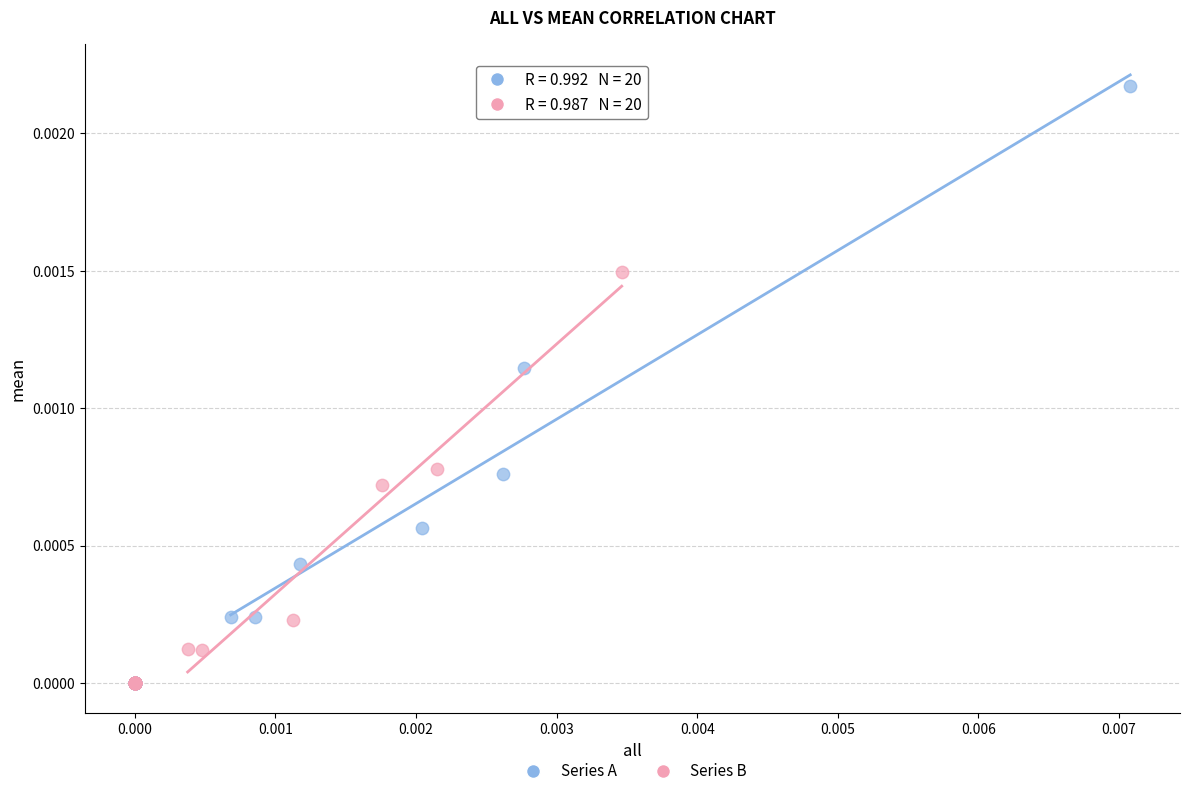

Which series reaches the maximum Y coordinate?

Series A